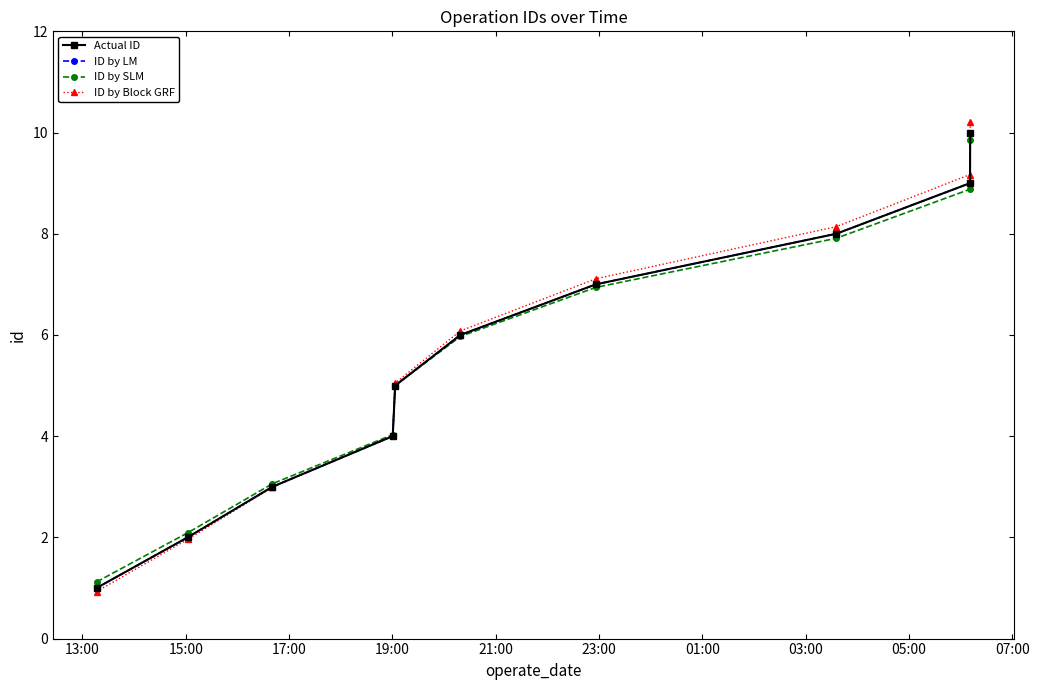

Is this an area chart (filled region under the line)?

No